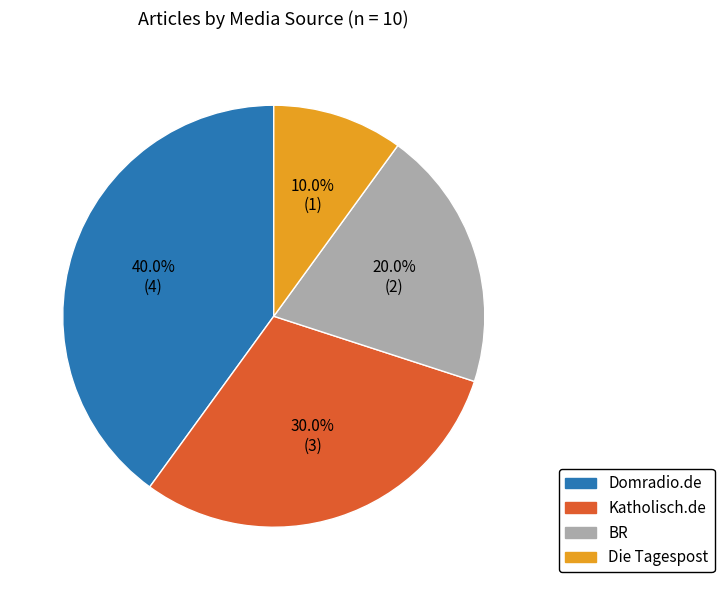

Does Domradio.de account for over 50% of the chart?

No